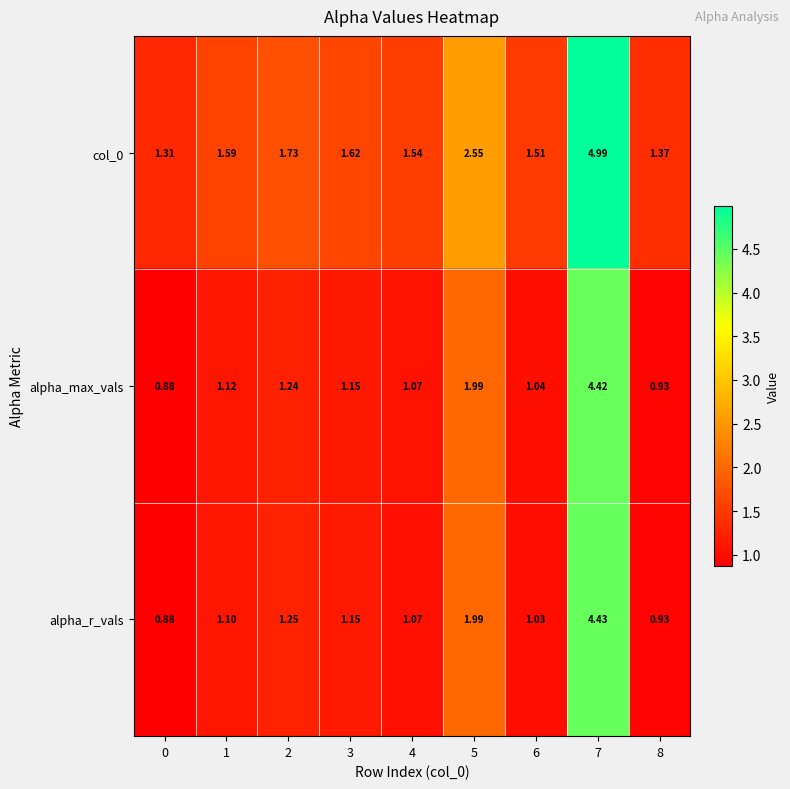

Is the value of alpha_max_vals at 1 greater than the value of alpha_r_vals at 2?

No